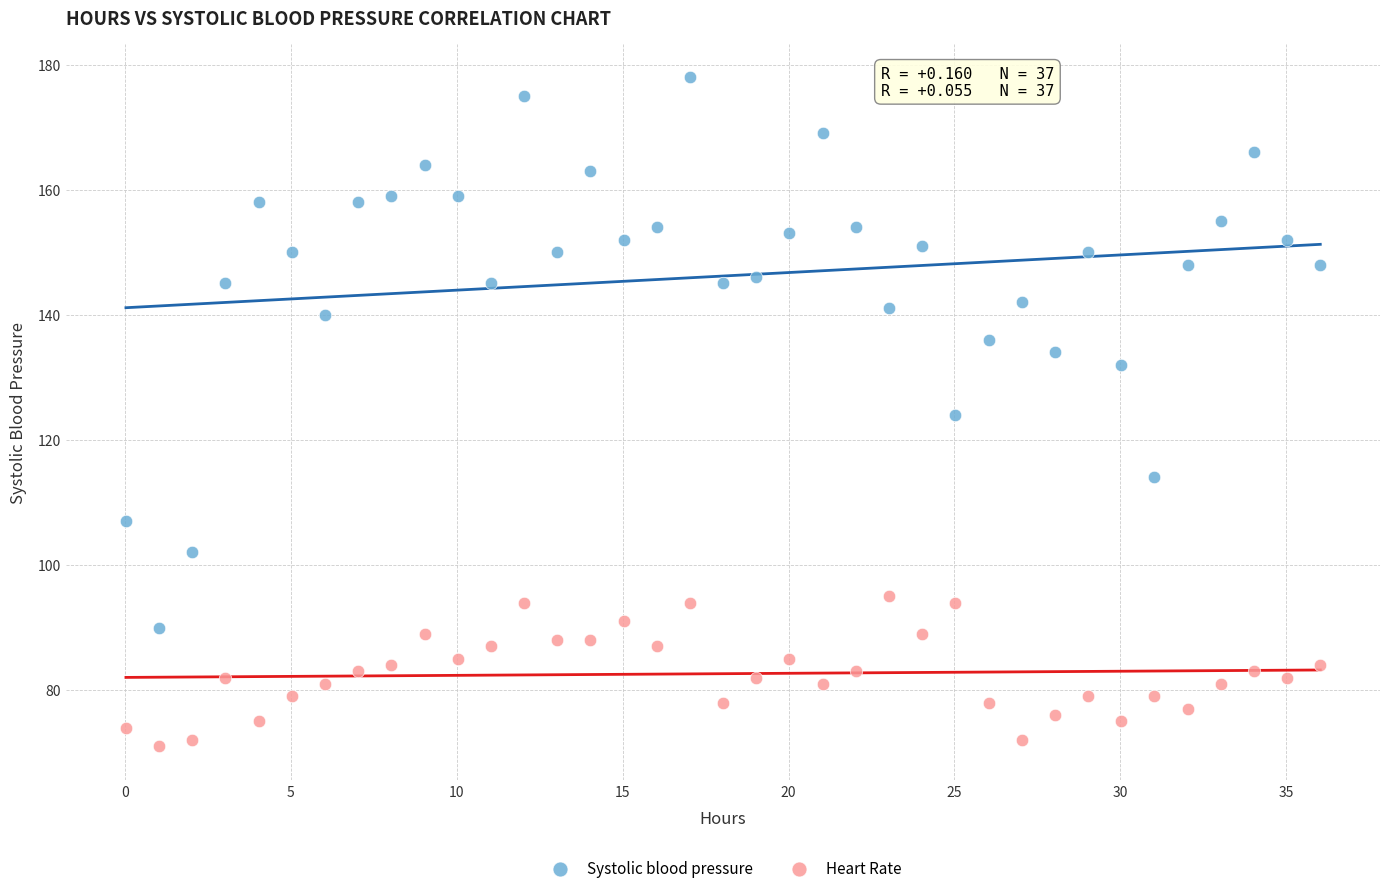

Which series reaches the maximum Y coordinate?

Systolic blood pressure